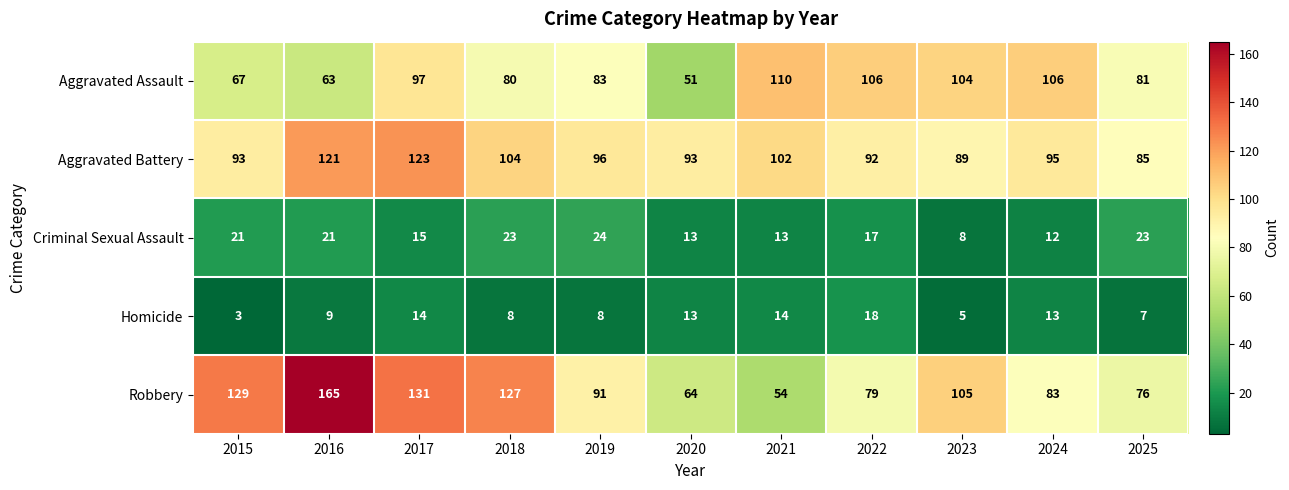

What is the greatest value displayed?

165